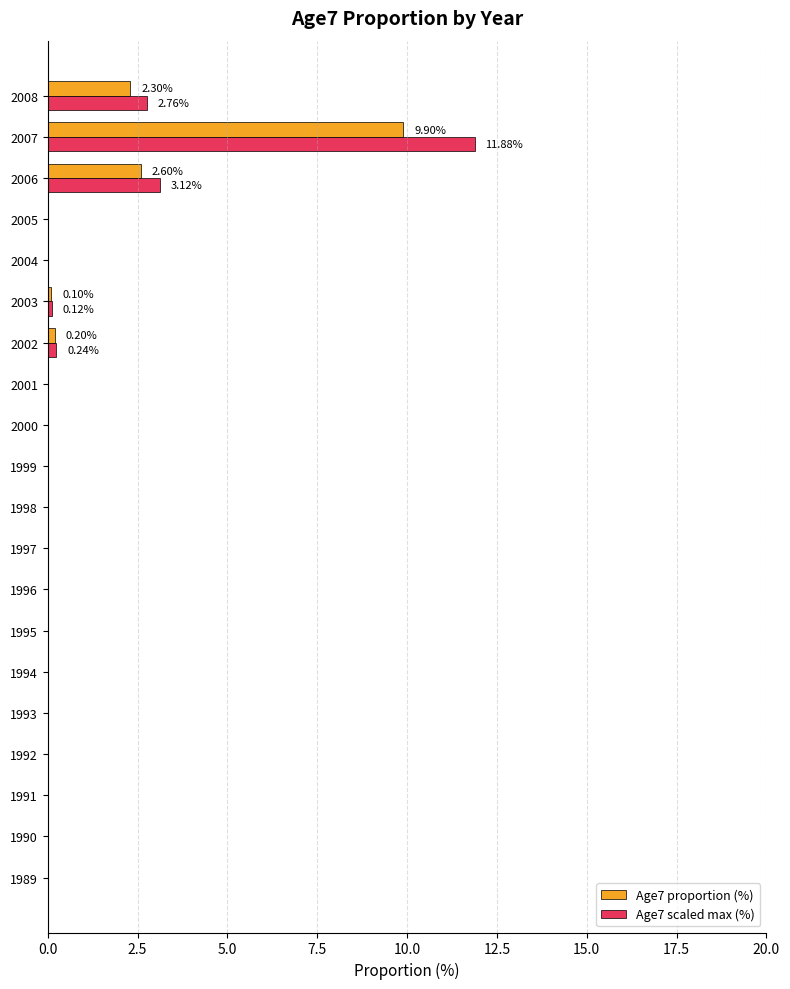

Is the value of Age7 scaled max (%) at 2008 greater than the value of Age7 proportion (%) at 2003?

Yes